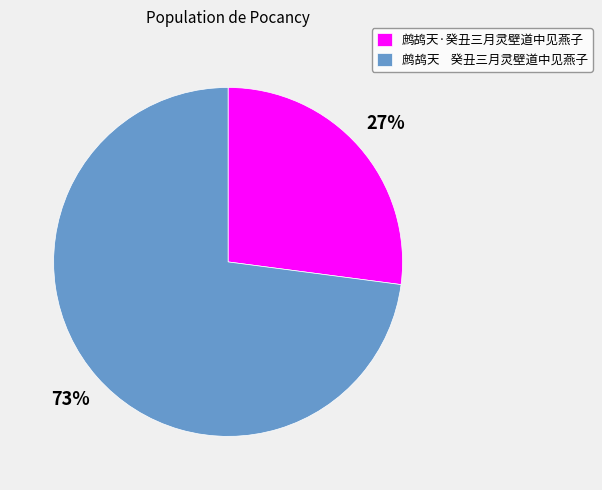

To the nearest percent, what portion does 鹧鸪天·癸丑三月灵壁道中见燕子 represent?

27%